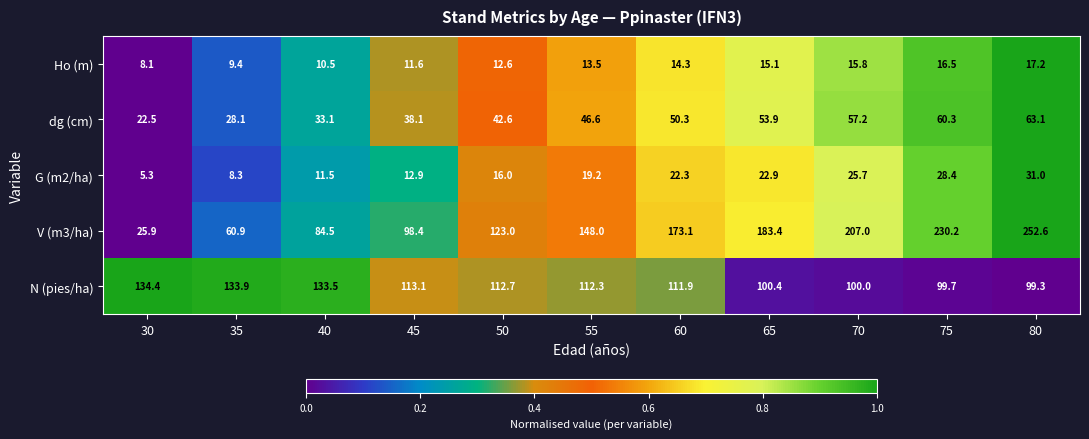

Rank the series by their maximum value, from lowest to highest.

Ho (m), G (m2/ha), dg (cm), N (pies/ha), V (m3/ha)